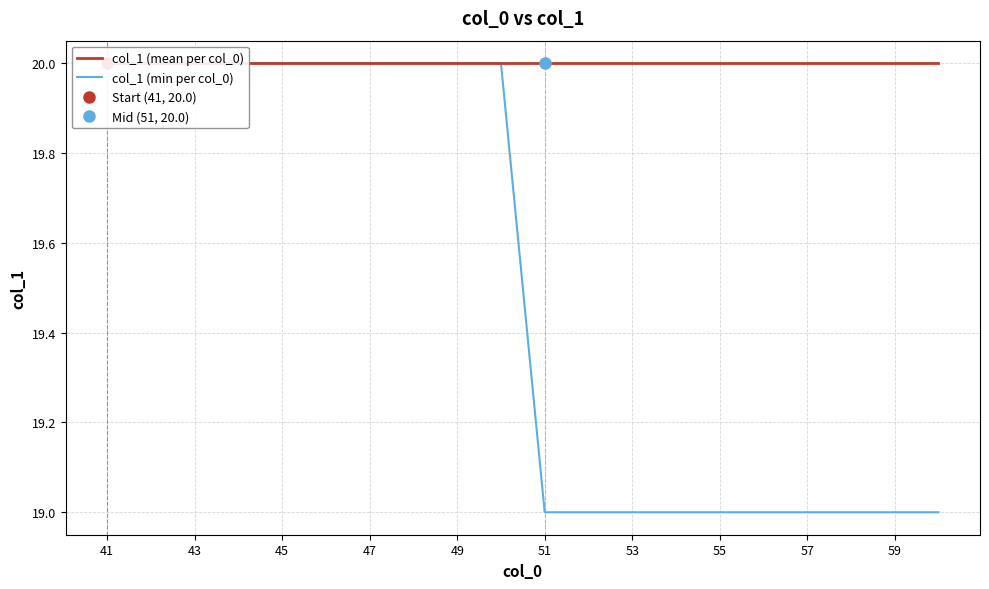

True or false: col_1 (min per col_0) has more than 0 points higher than both neighbors.

False